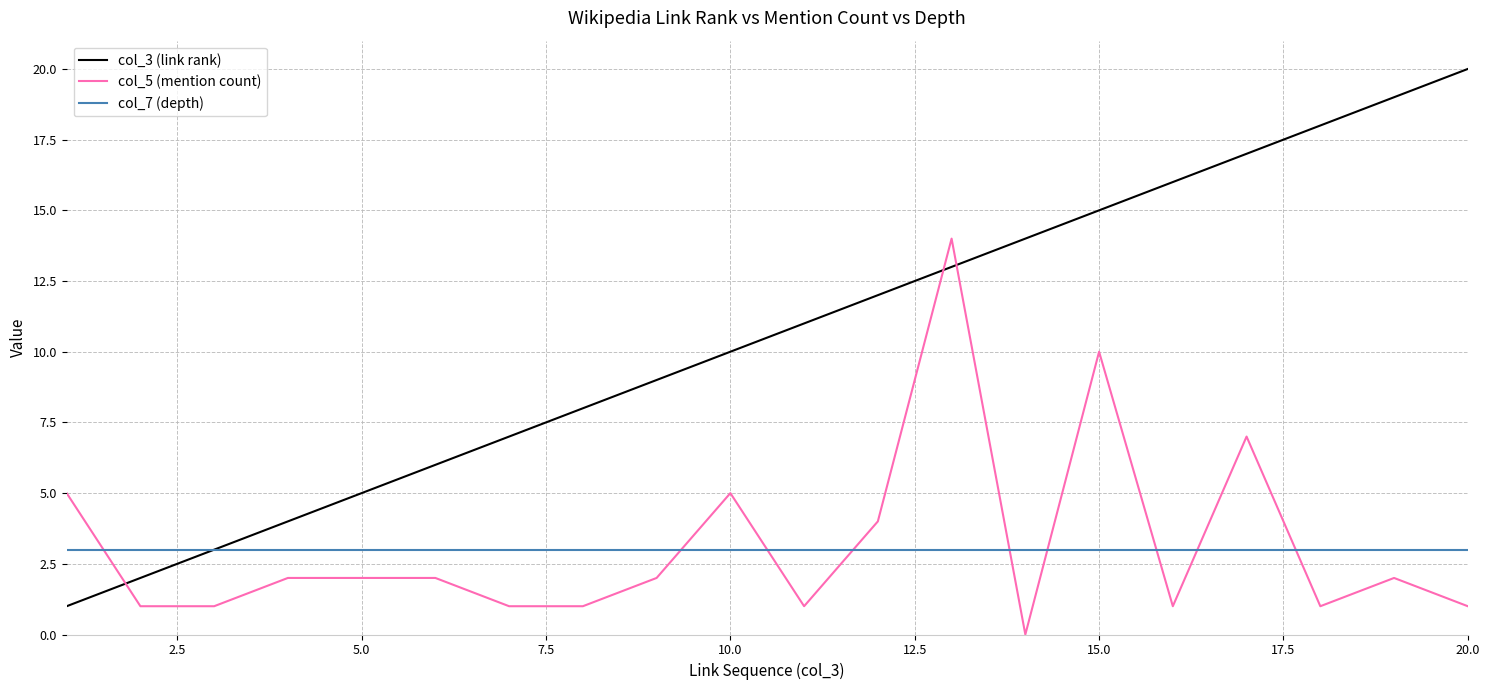

List the series in order of their peak value, highest first.

col_3 (link rank), col_5 (mention count), col_7 (depth)